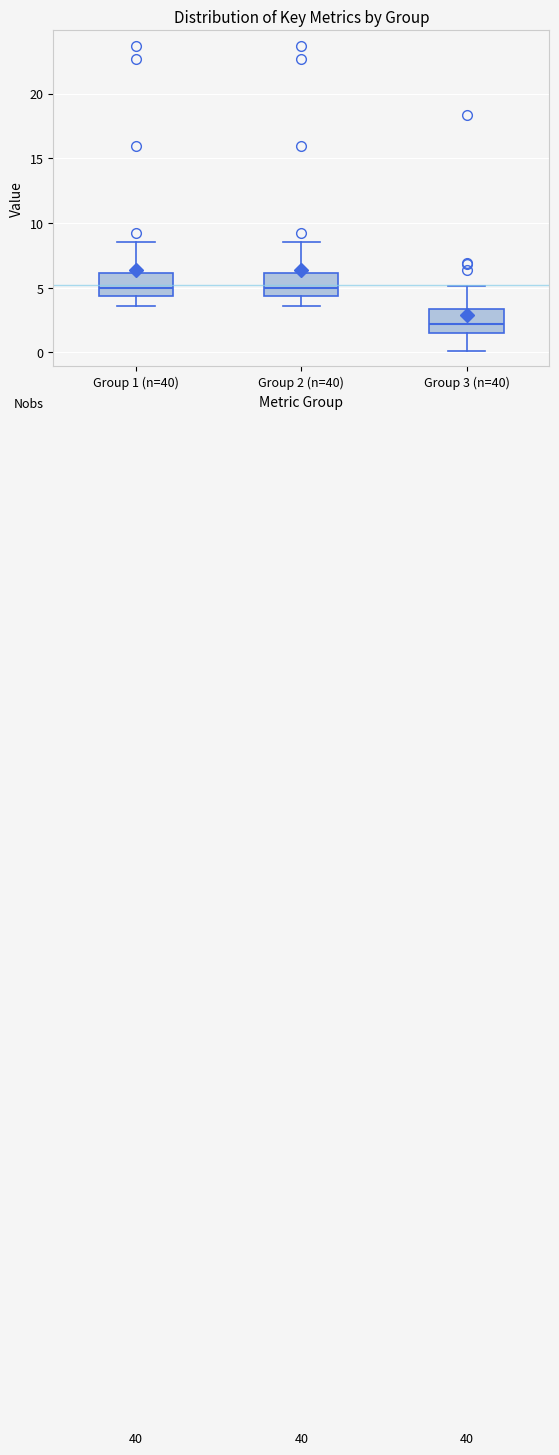

Reading left to right, read every box against the y-axis: the position of its median line, the range the box covers, and the ends of its whiskers. The values are not printed on the chart, so give them approximately, as read against the axis.

Group 1 (n=40): median 5.0, box 4.5 to 6.0, whiskers 3.5 to 8.5
Group 2 (n=40): median 5.0, box 4.5 to 6.0, whiskers 3.5 to 8.5
Group 3 (n=40): median 2.0, box 1.5 to 3.5, whiskers 0.0 to 5.0